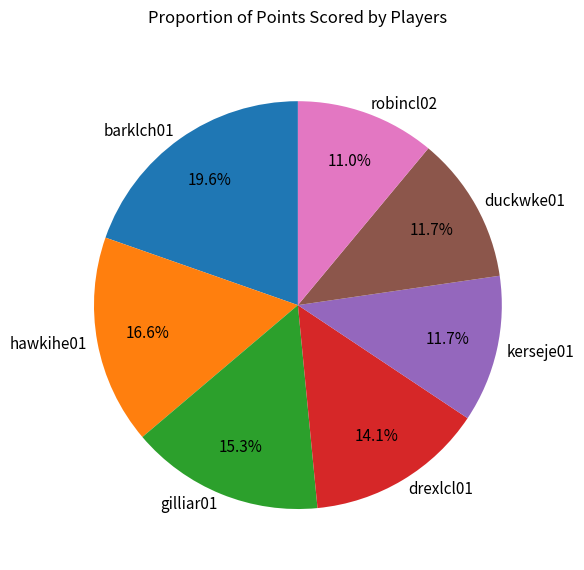

Which has a higher value, kerseje01 or robincl02?

kerseje01